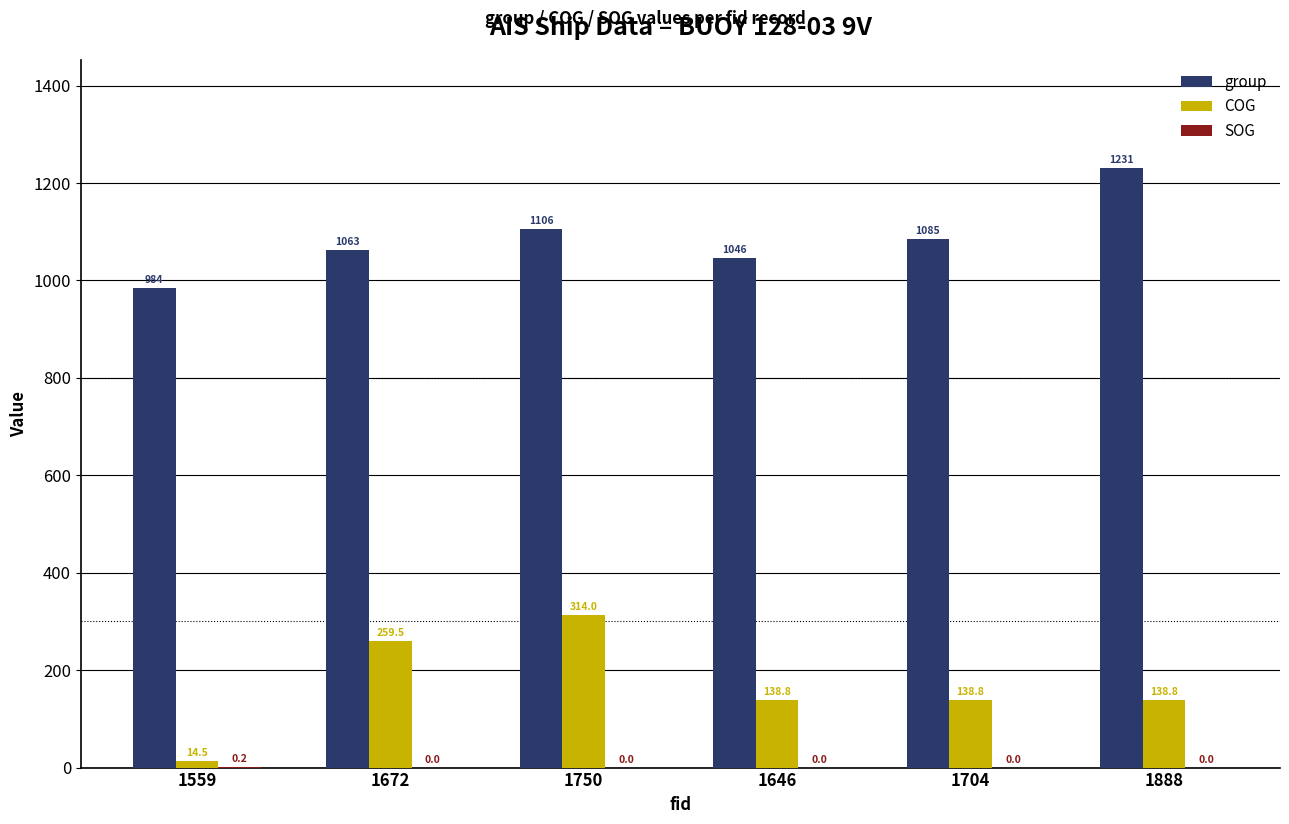

Which series has the widest spread of values?

COG